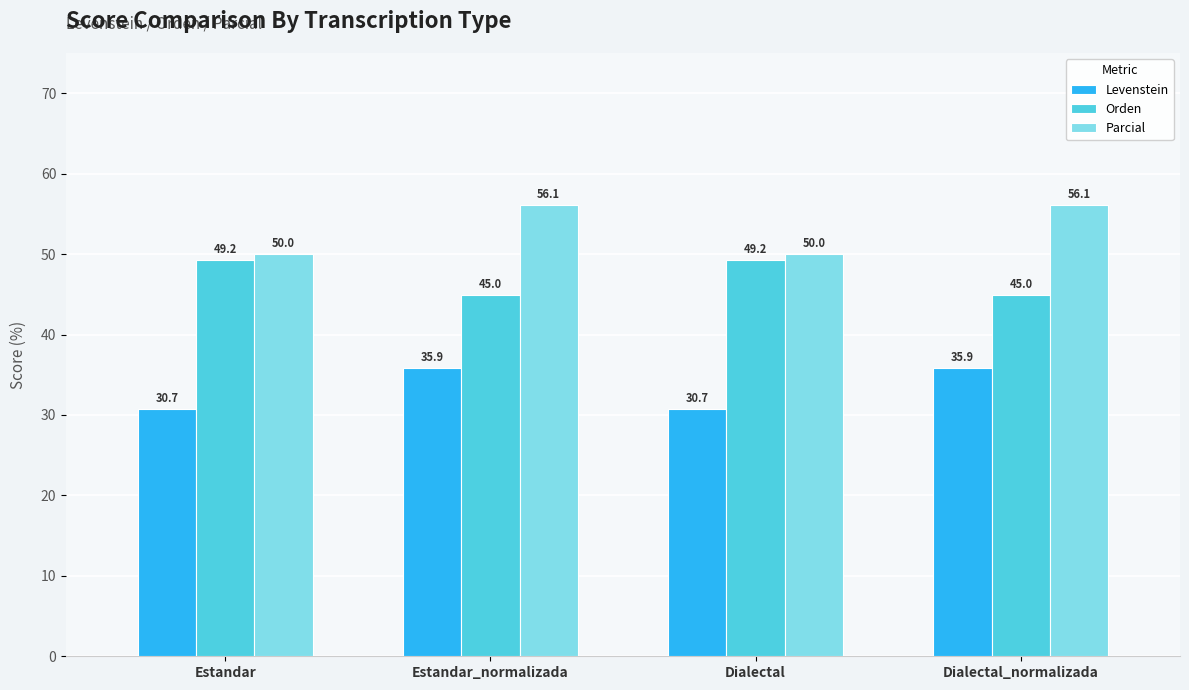

How many bars are there in total?

12